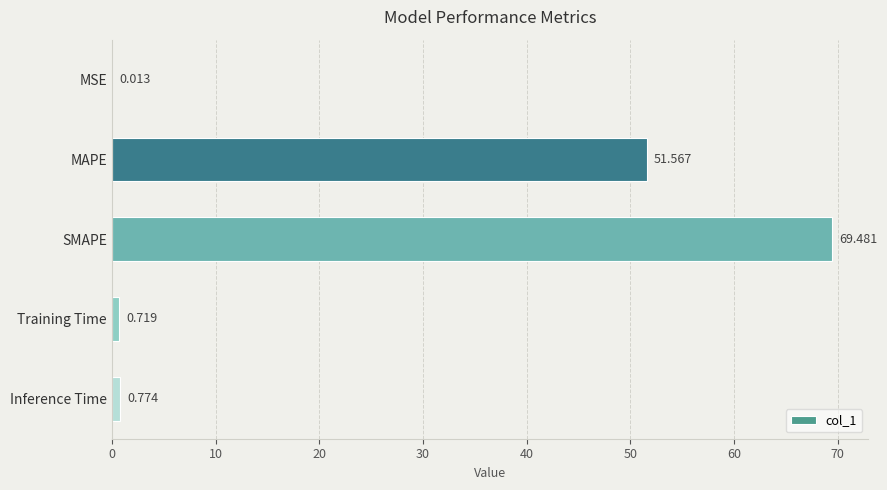

At which label is the value closest to 34?

MAPE